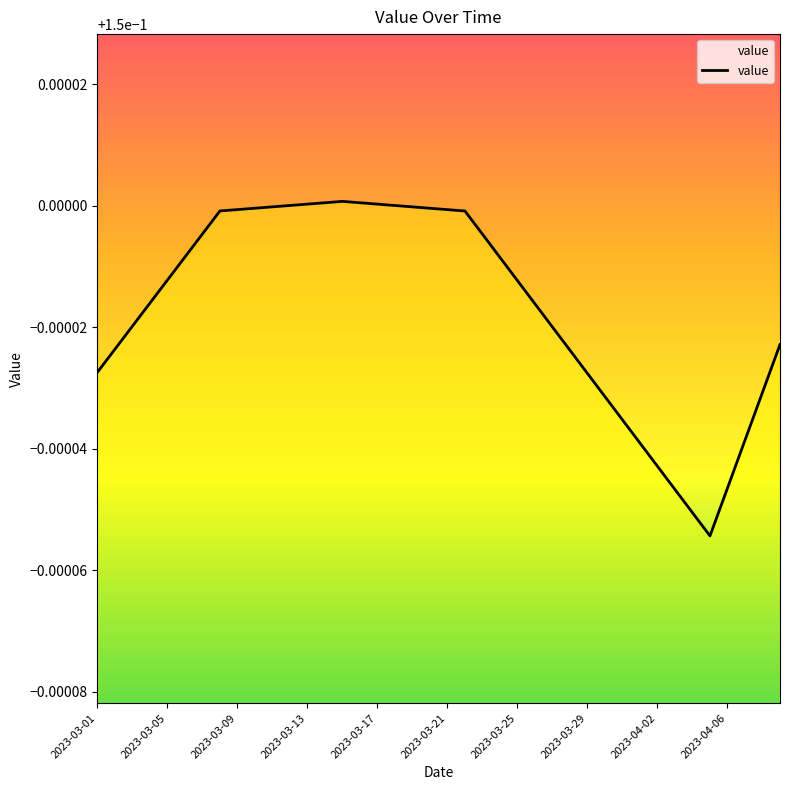

Is this an area chart (filled region under the line)?

Yes